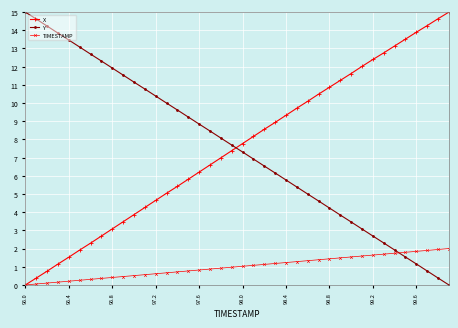

What is the highest value of the TIMESTAMP series?

2.0